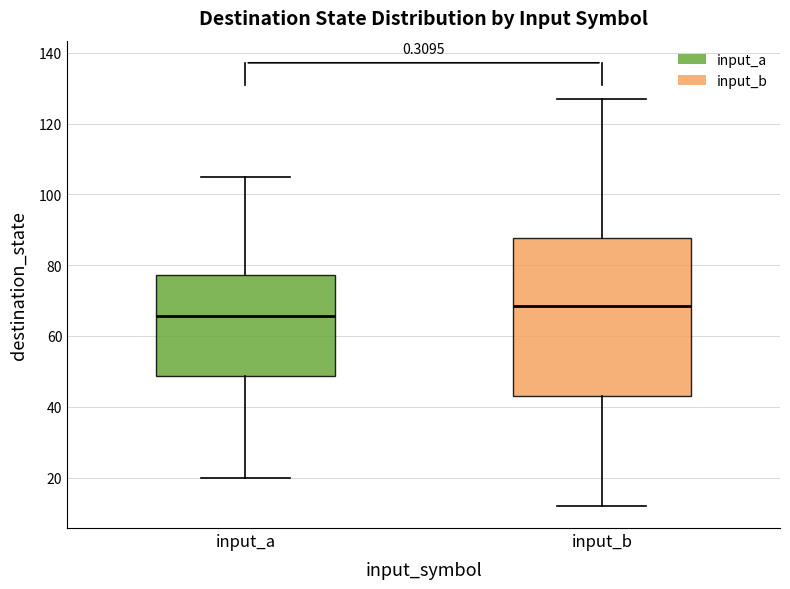

Reading left to right, transcribe this box plot: for each box, give where its median line is, the range the box spans, and where its two whiskers end, as read against the y-axis. The values are not printed on the chart, so give them approximately, as read against the axis.

input_a: median 66, box 48 to 78, whiskers 20 to 106
input_b: median 68, box 44 to 88, whiskers 12 to 128